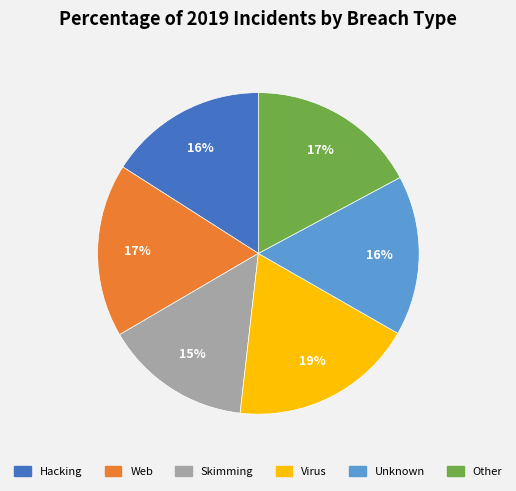

Is there any slice that represents more than half of the pie?

No